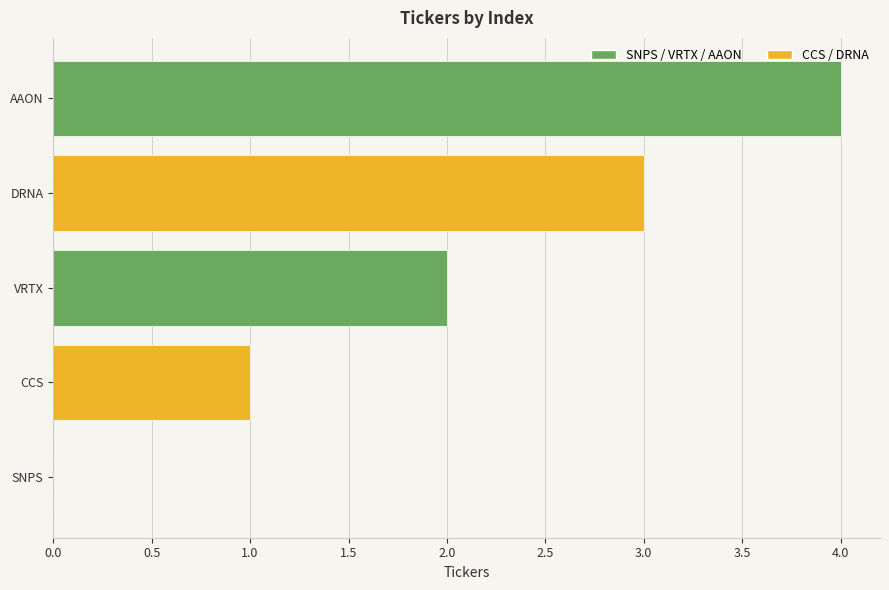

The chart shows a value of 3 at VRTX. True or false?

False